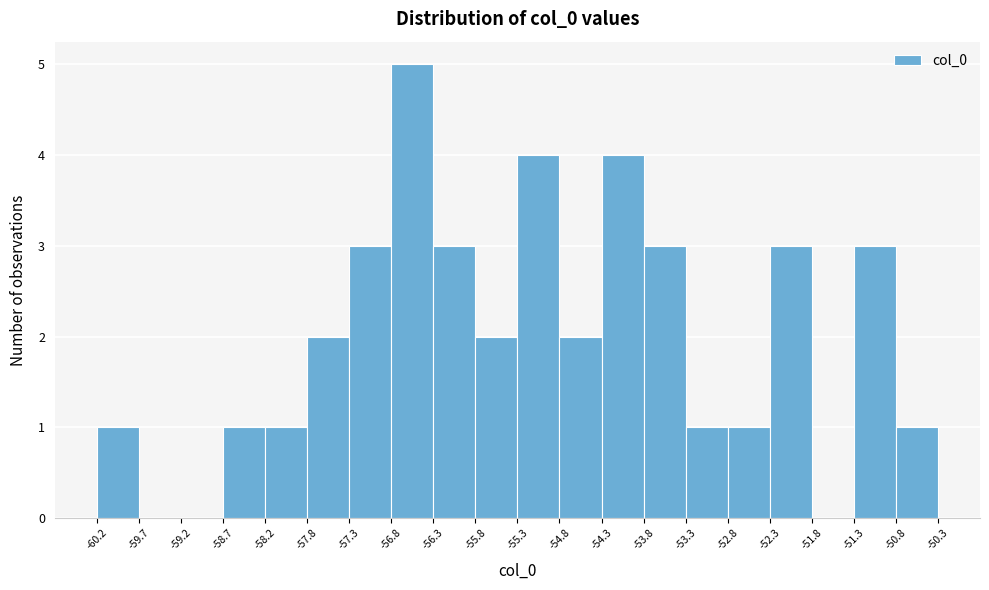

Reading left to right, list every bar in this chart as the range it spans on the x-axis followed by its height. The values are not printed on the chart, so give them approximately, as read against the axis.

-60.2 to -59.7: 1
-59.7 to -59.2: 0
-59.2 to -58.7: 0
-58.7 to -58.2: 1
-58.2 to -57.8: 1
-57.8 to -57.3: 2
-57.3 to -56.8: 3
-56.8 to -56.3: 5
-56.3 to -55.8: 3
-55.8 to -55.3: 2
-55.3 to -54.8: 4
-54.8 to -54.3: 2
-54.3 to -53.8: 4
-53.8 to -53.3: 3
-53.3 to -52.8: 1
-52.8 to -52.3: 1
-52.3 to -51.8: 3
-51.8 to -51.3: 0
-51.3 to -50.8: 3
-50.8 to -50.3: 1